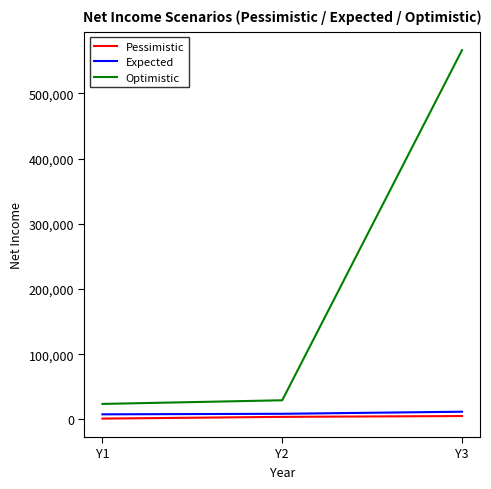

Where is Optimistic nearest to the value 295100?

Y2